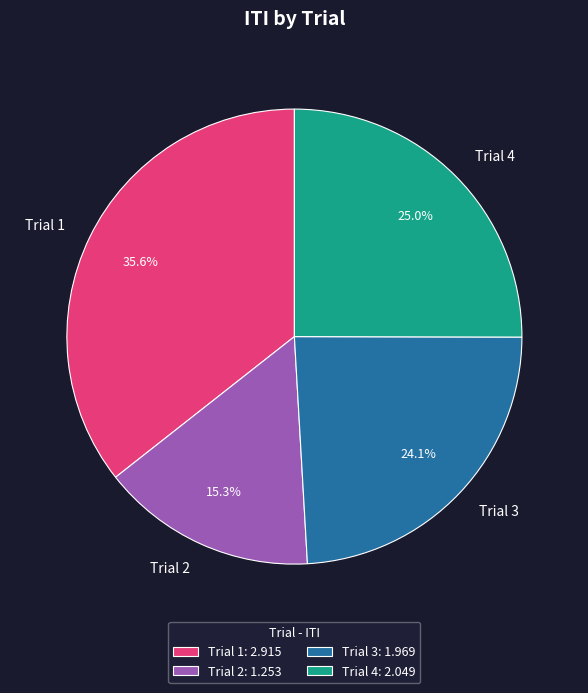

Between Trial 4 and Trial 1, which is larger?

Trial 1